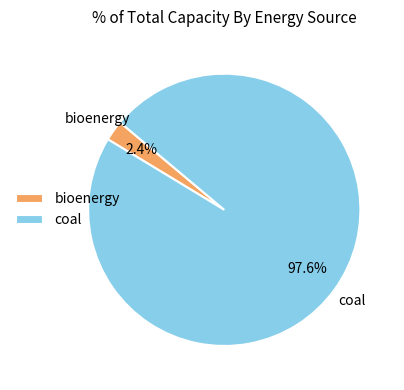

Between coal and bioenergy, which is larger?

coal